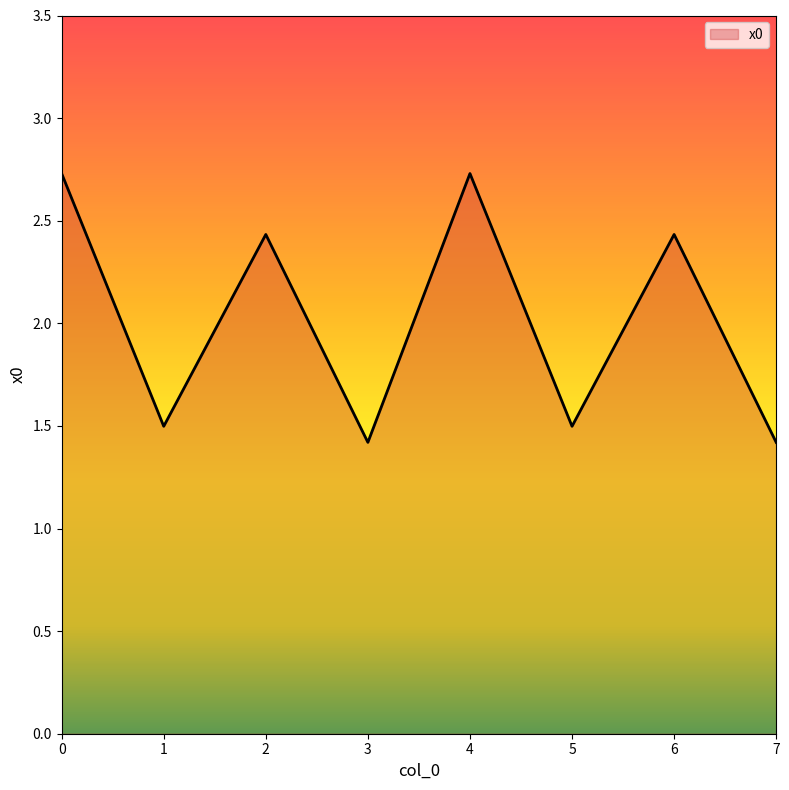

Reading right to left, what are all the values shown in this chart?

1.4	2.4	1.5	2.7	1.4	2.4	1.5	2.7